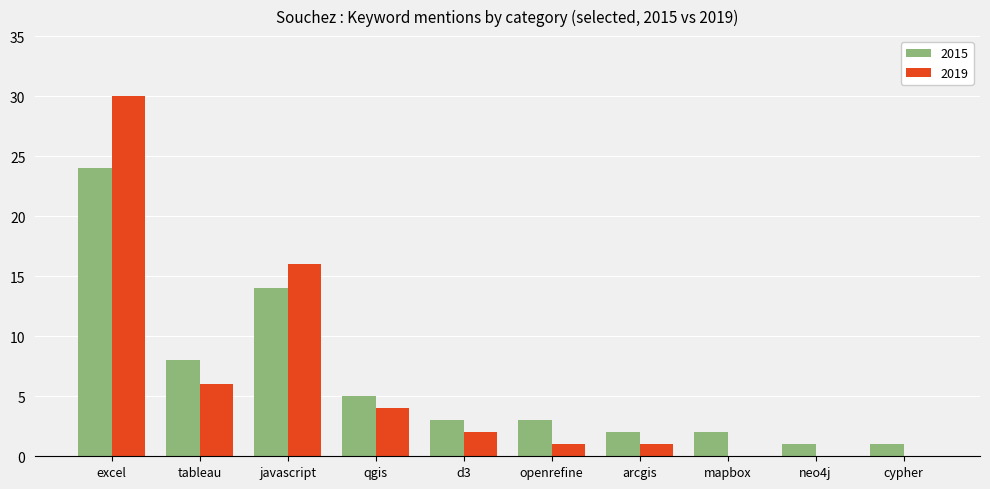

Read the 2019 value at excel.

30